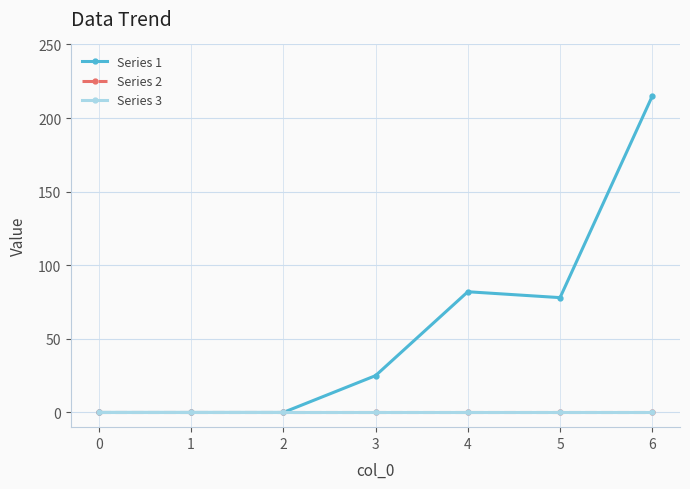

Is this an area chart (filled region under the line)?

No